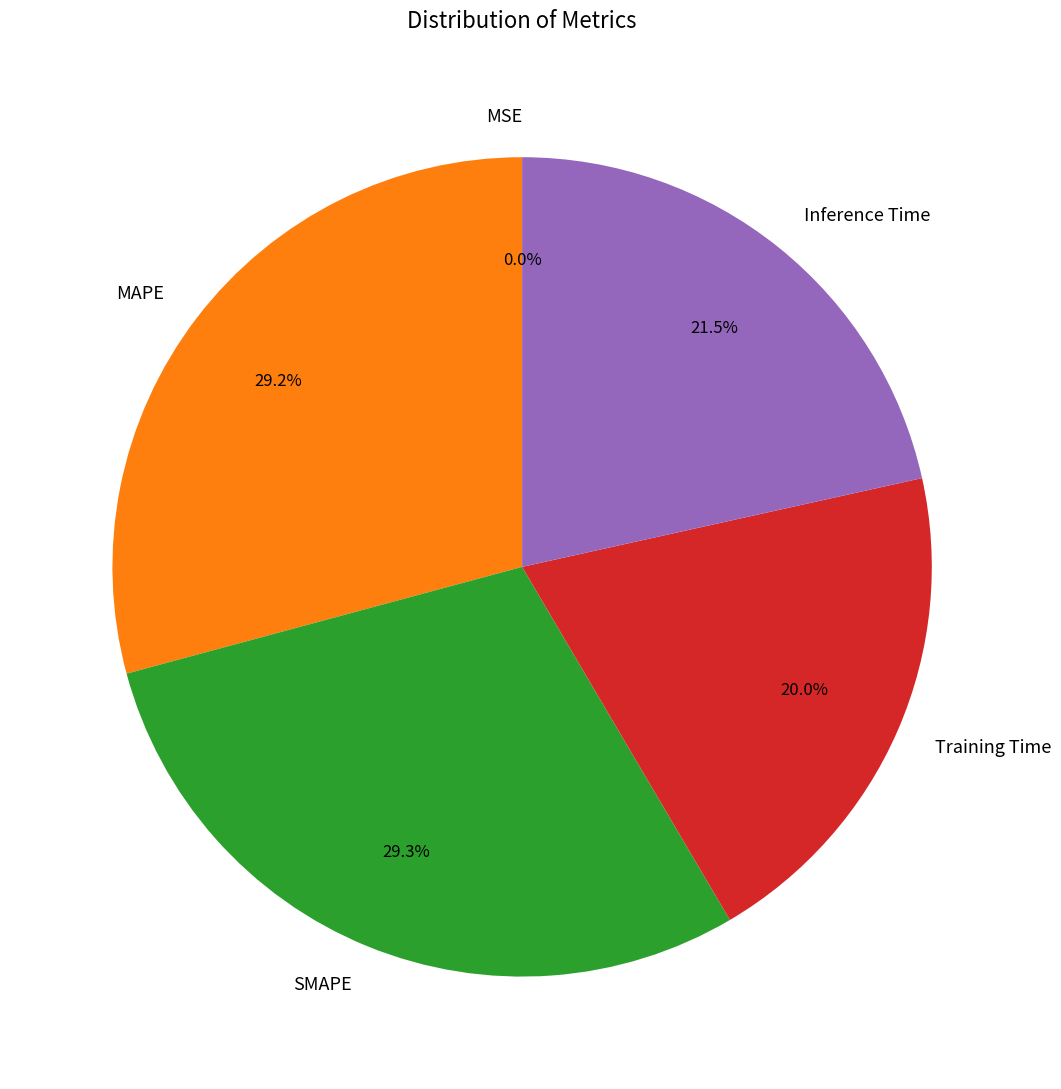

What percentage is NOT represented by MAPE?

70.8%